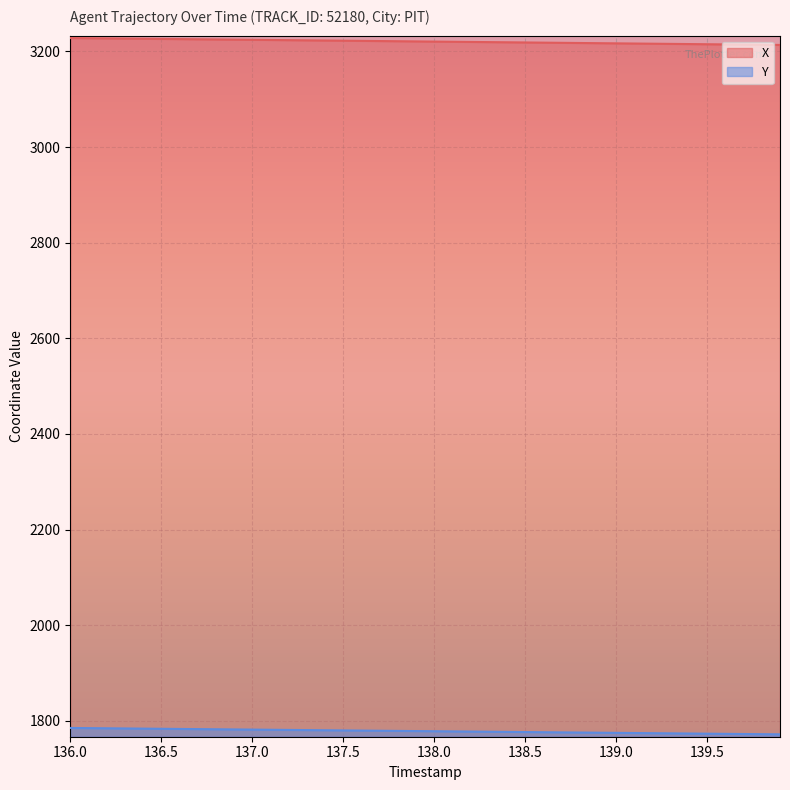

What is the value of the X point at the 38th from the left?

3214.4